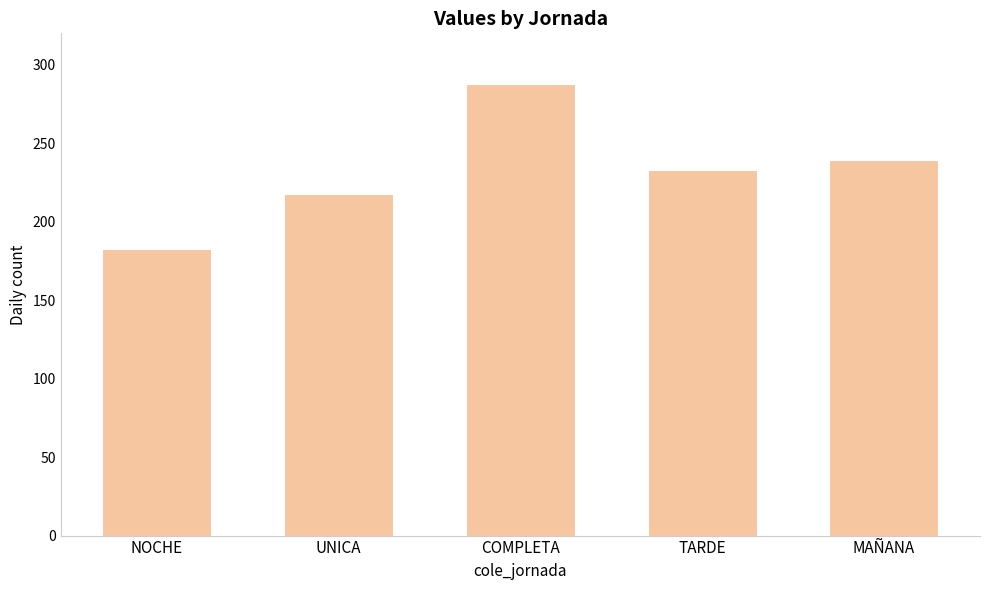

What is the label of the 3rd bar from the right?

COMPLETA